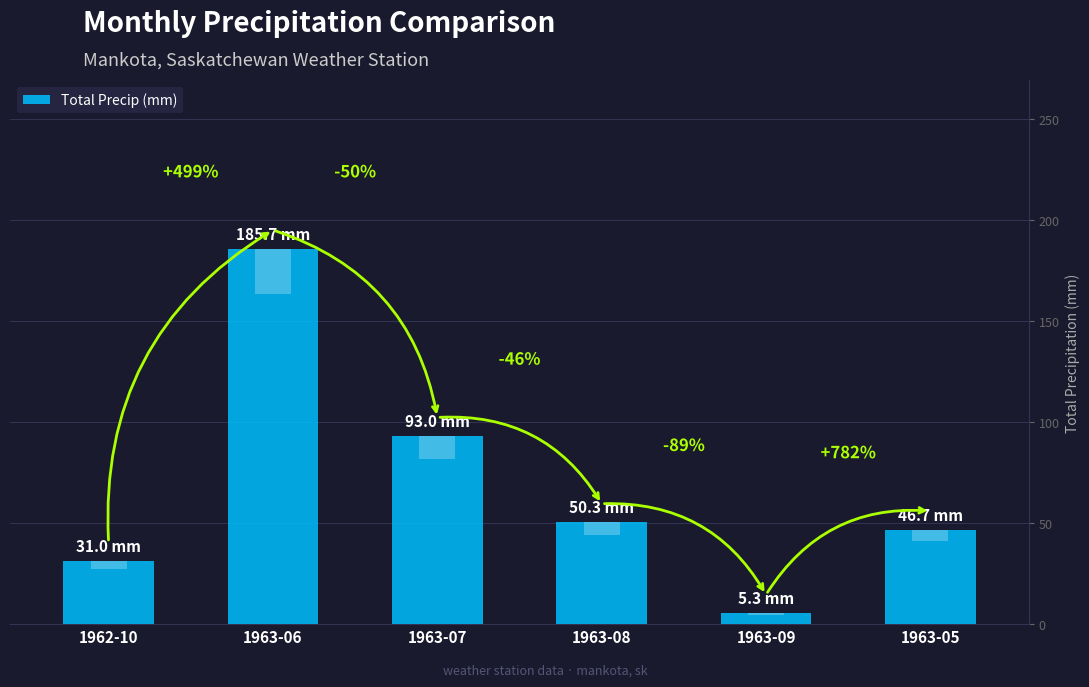

Reading right to left, what are all the values shown in this chart?

1963-05=46.7	1963-09=5.3	1963-08=50.3	1963-07=93.0	1963-06=185.7	1962-10=31.0